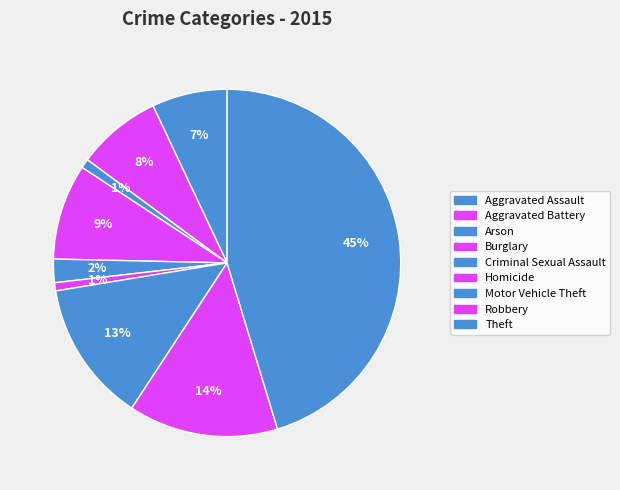

Is there any slice that represents more than half of the pie?

No